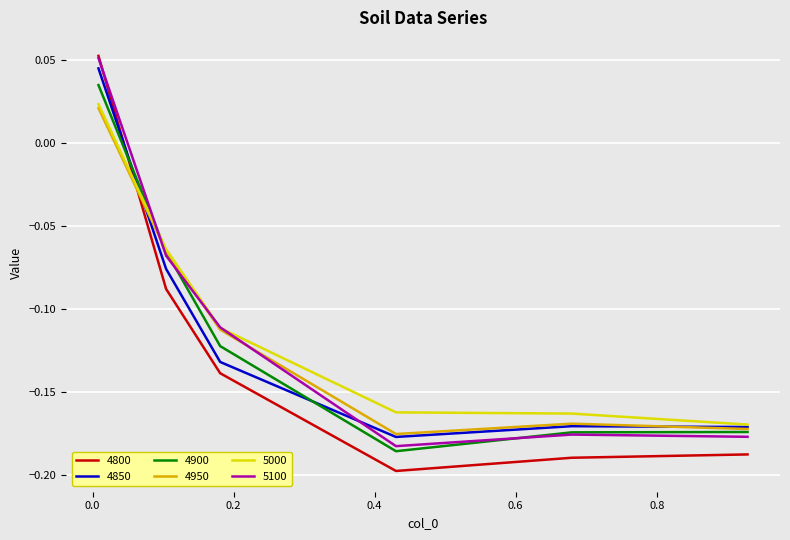

After their last crossing, which series has the higher values: 4800 or 5000?

5000